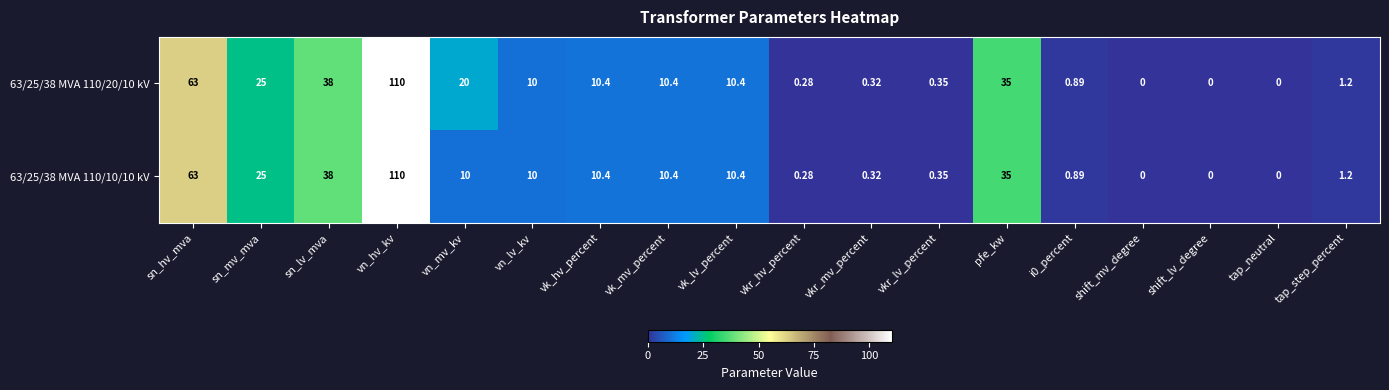

Where does the 63/25/38 MVA 110/10/10 kV series first go above 10?

sn_hv_mva